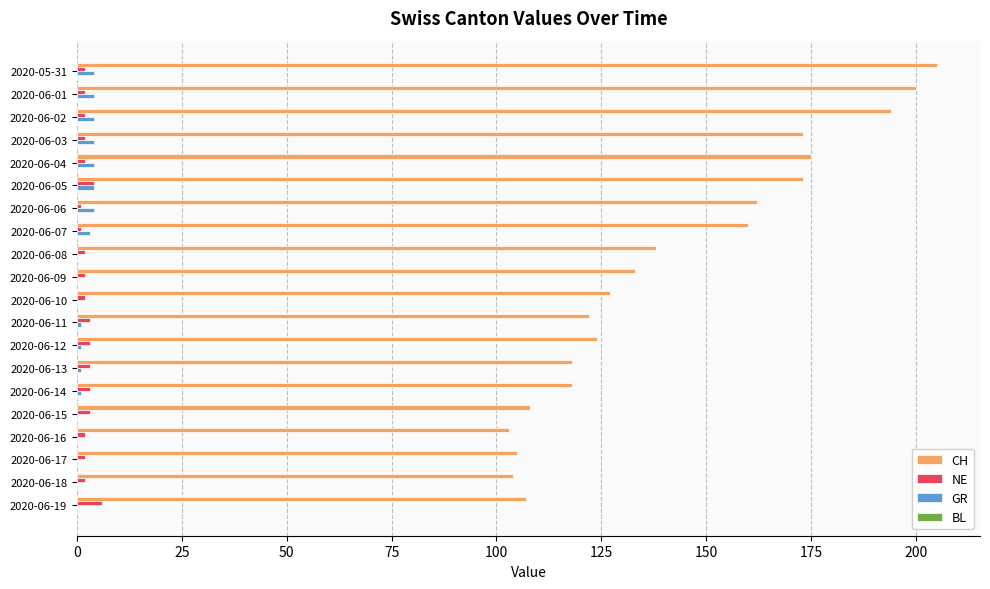

Is it true that CH equals 173 at 2020-06-05?

True